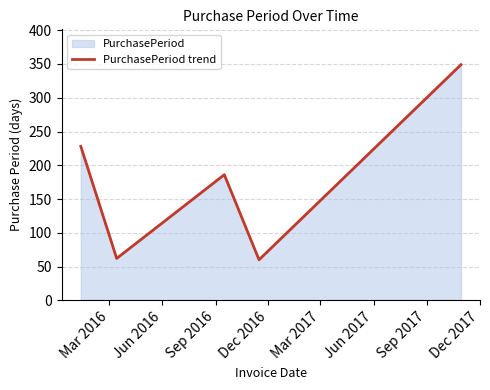

What is the average value?

177